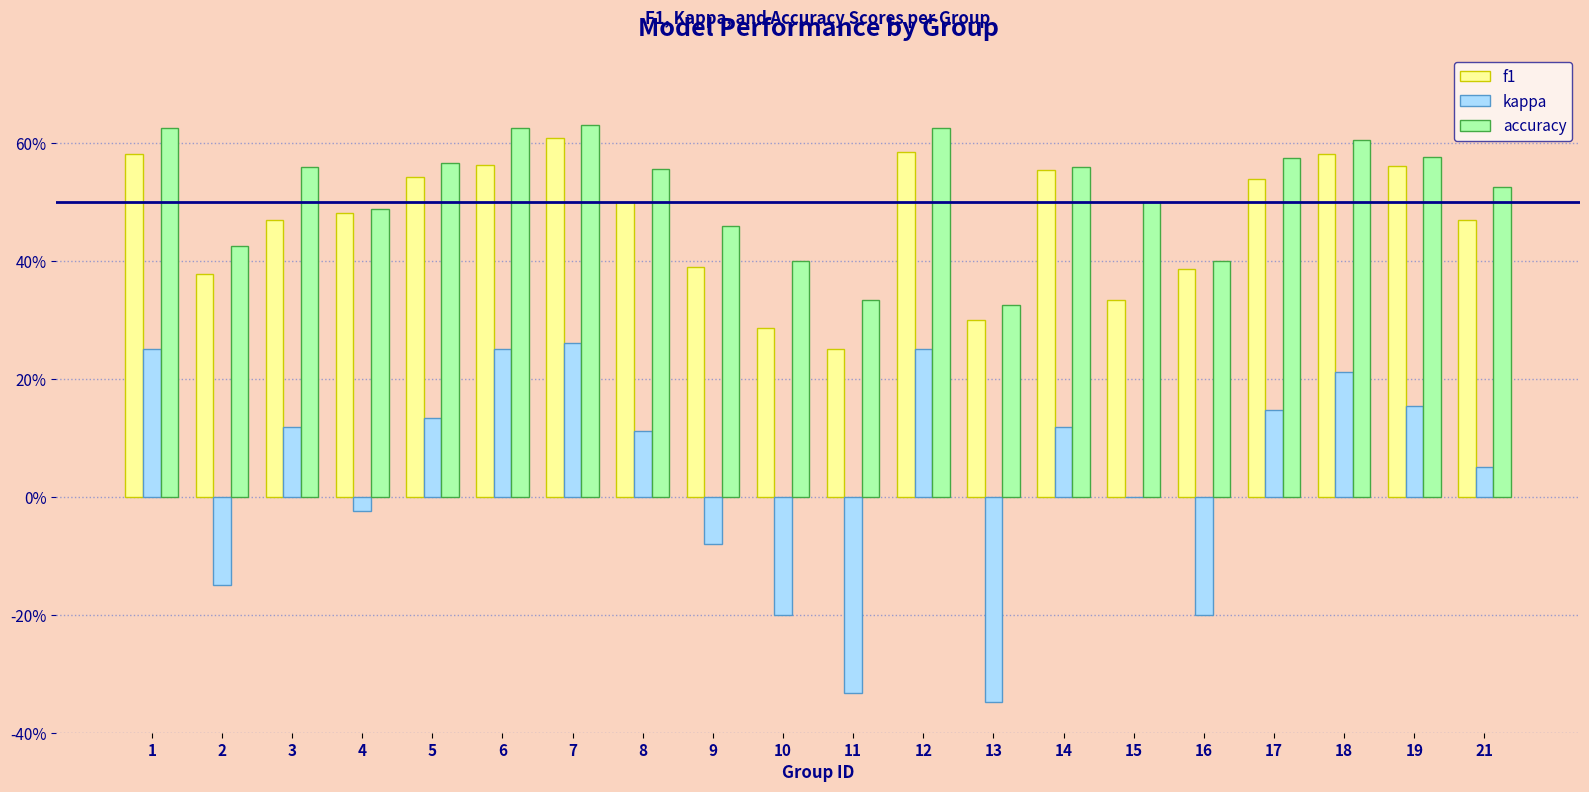

What are all the series names shown in the legend?

f1, kappa, accuracy